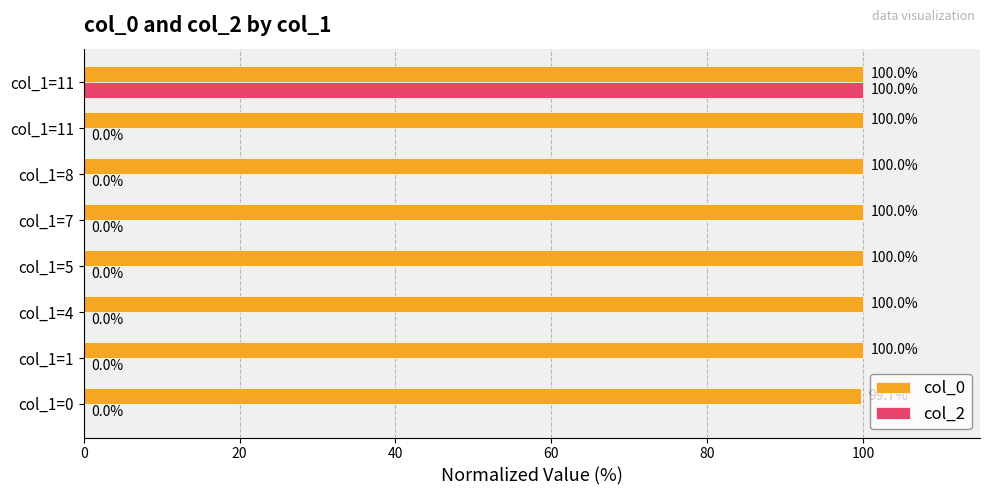

How many data points does each series have?

8